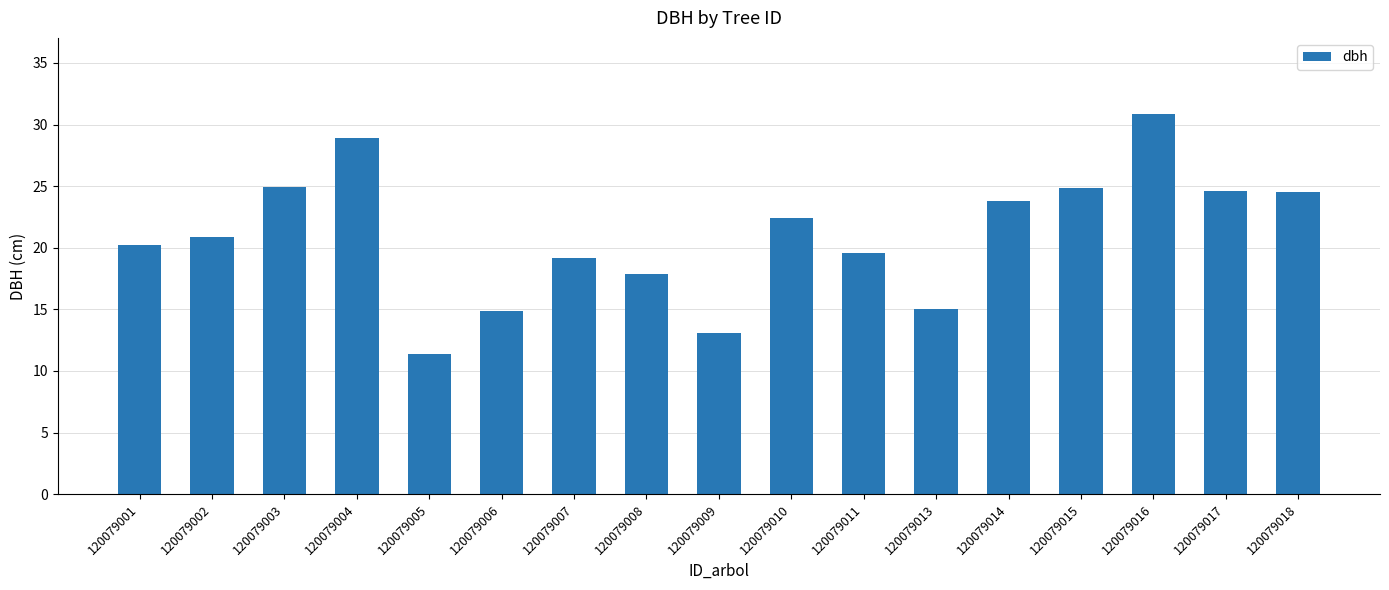

At which category does the chart reach its minimum across all series?

120079005